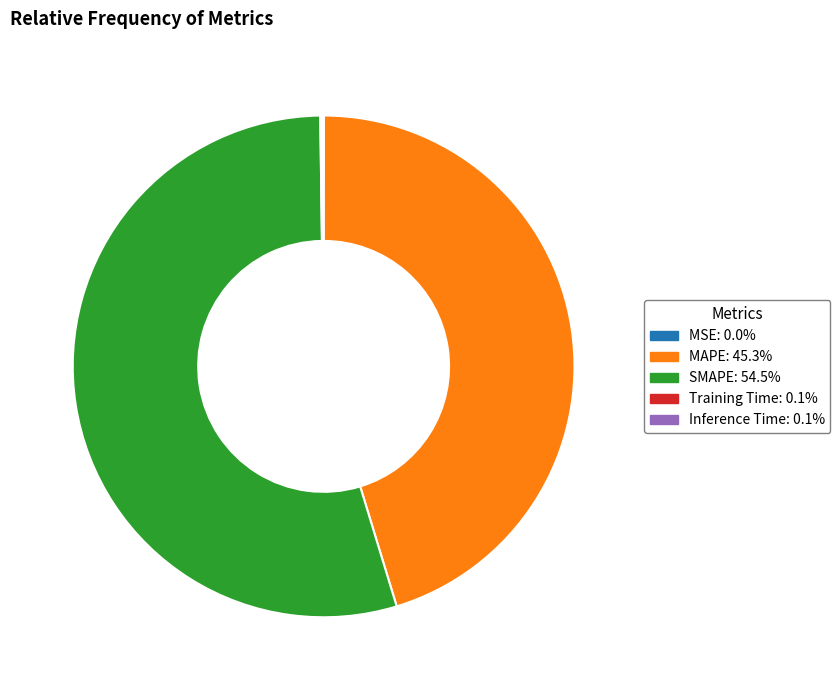

What is the largest slice in the pie chart?

SMAPE